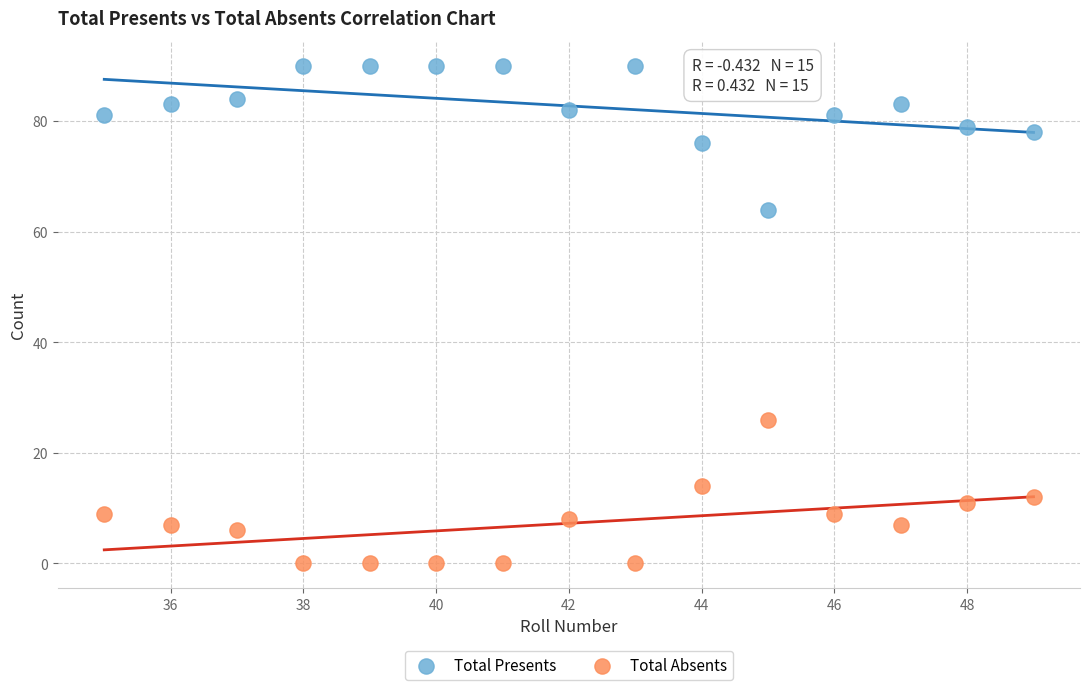

Which series reaches the minimum Y coordinate?

Total Absents